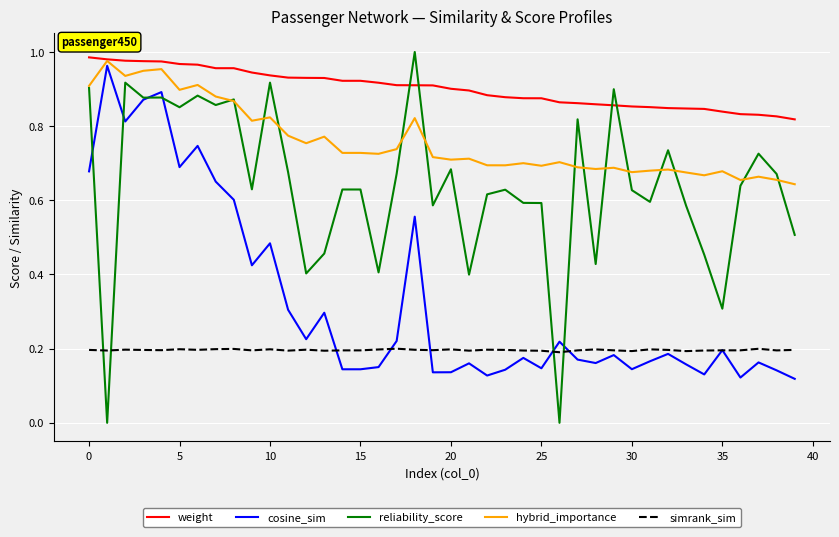

Which series has the largest total across all categories?

weight